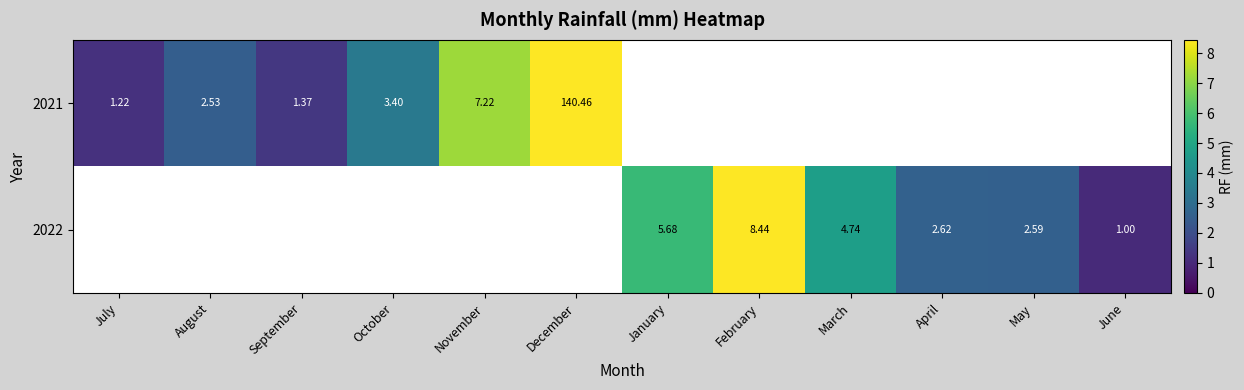

Is the value of 2022 at May greater than the value of 2021 at December?

No